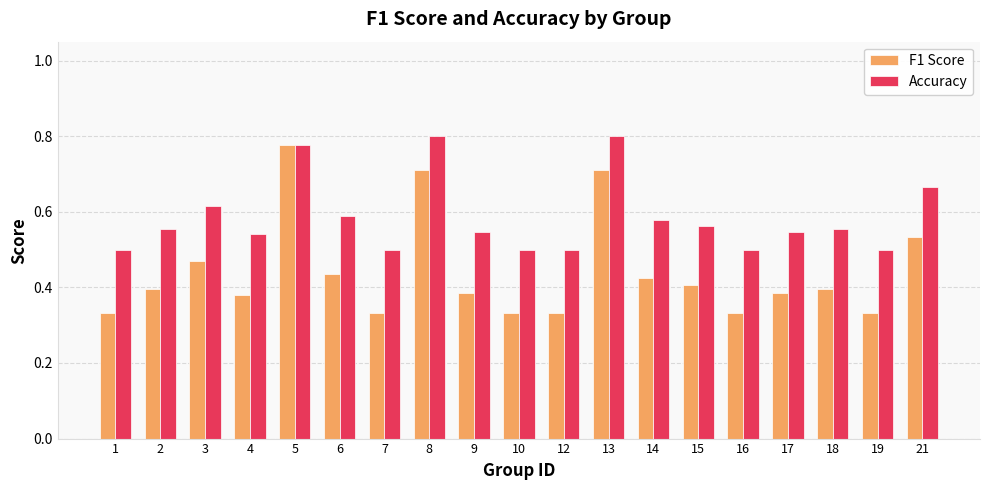

At which category is the sum across all series the highest?

5